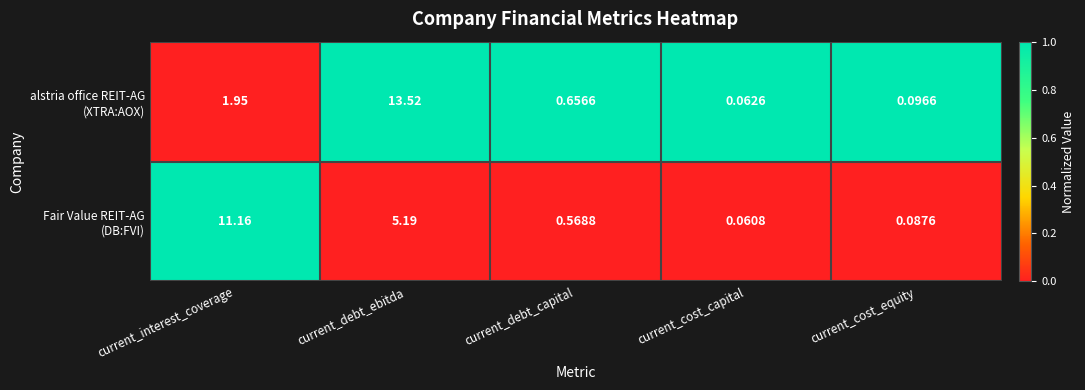

Which category has the lowest value across all series?

current_cost_capital